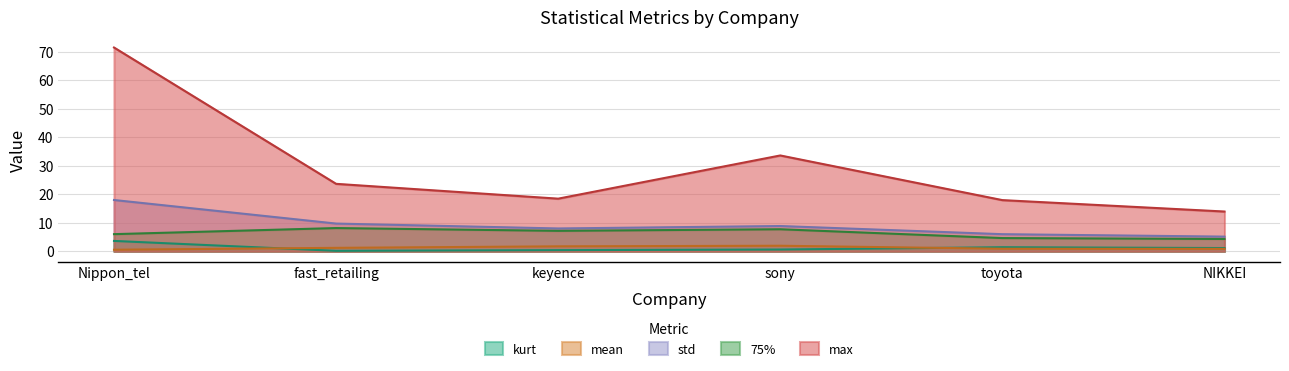

What is the difference between the kurt values at fast_retailing and keyence?

0.2